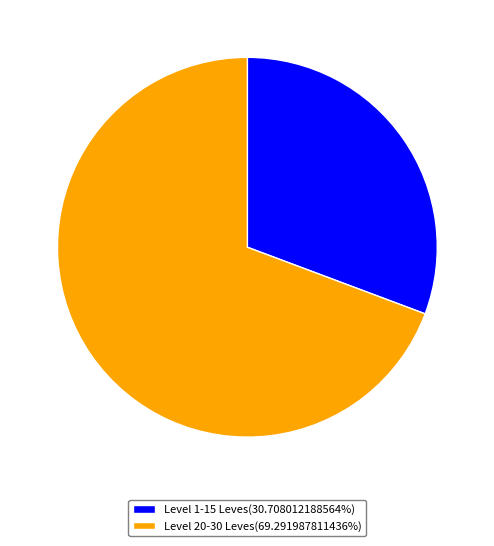

Does any single category account for the majority?

Yes